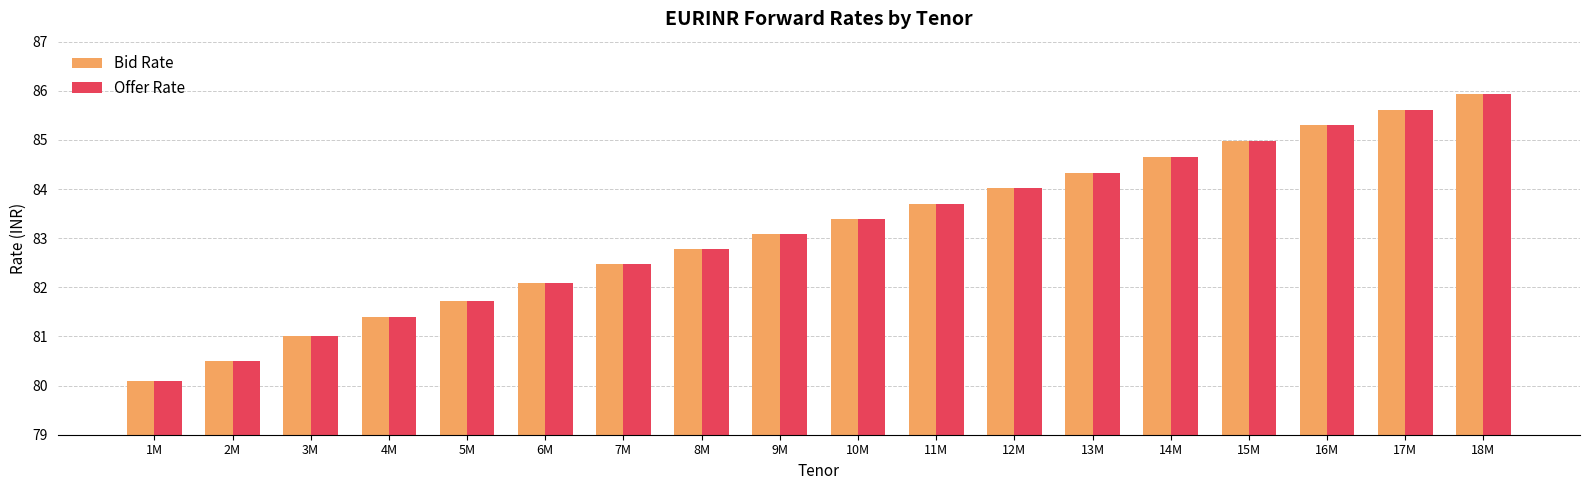

At which label does Offer Rate first exceed 83?

9M